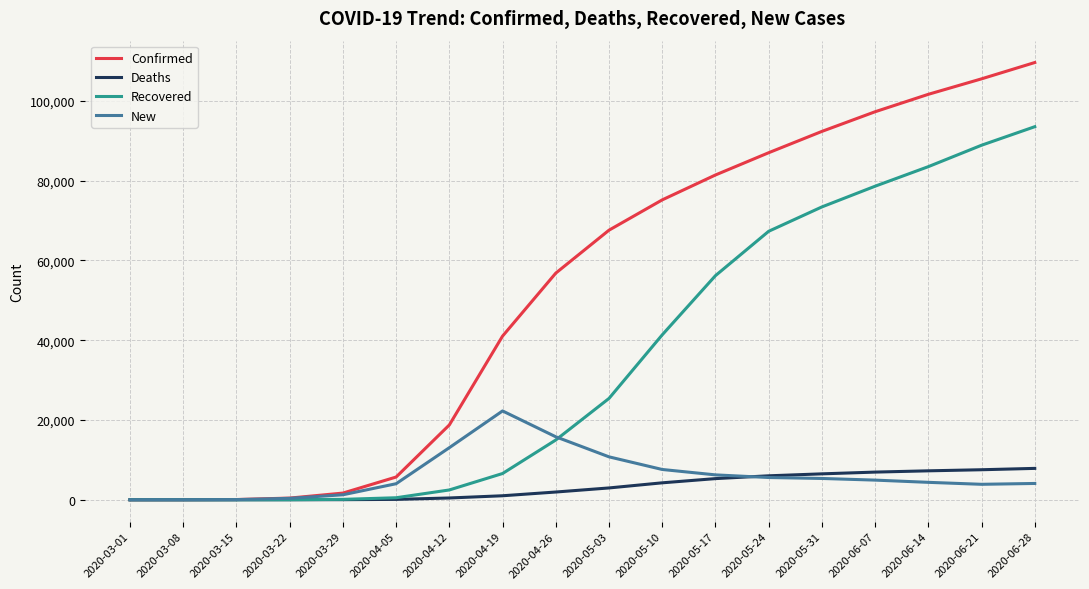

What position from the left is 2020-03-01?

1